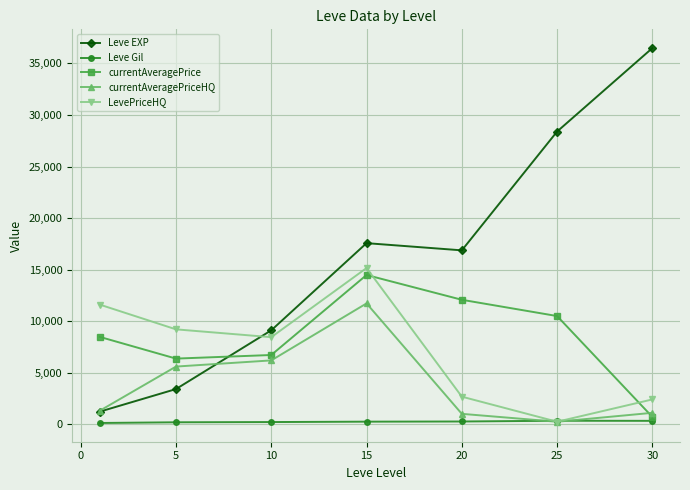

What is the greatest value displayed?

36492.5